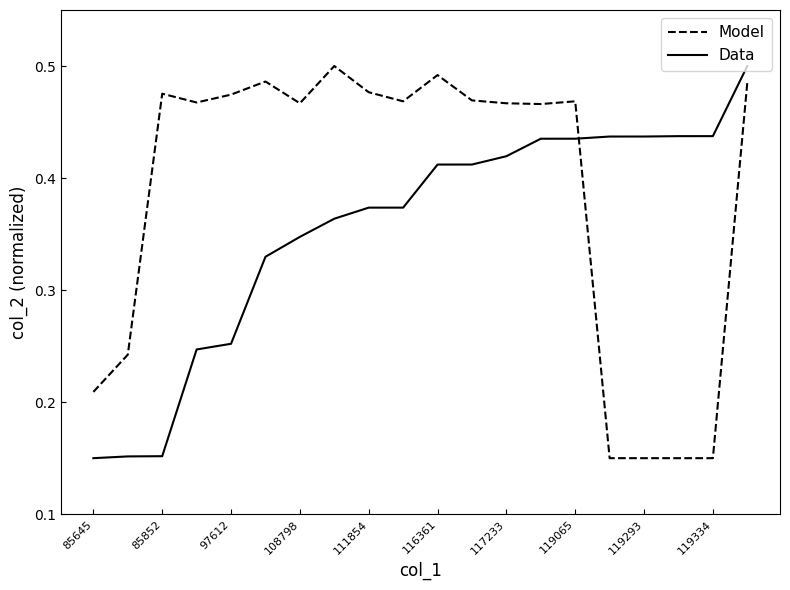

After their last crossing, which series has the higher values: Model or Data?

Data